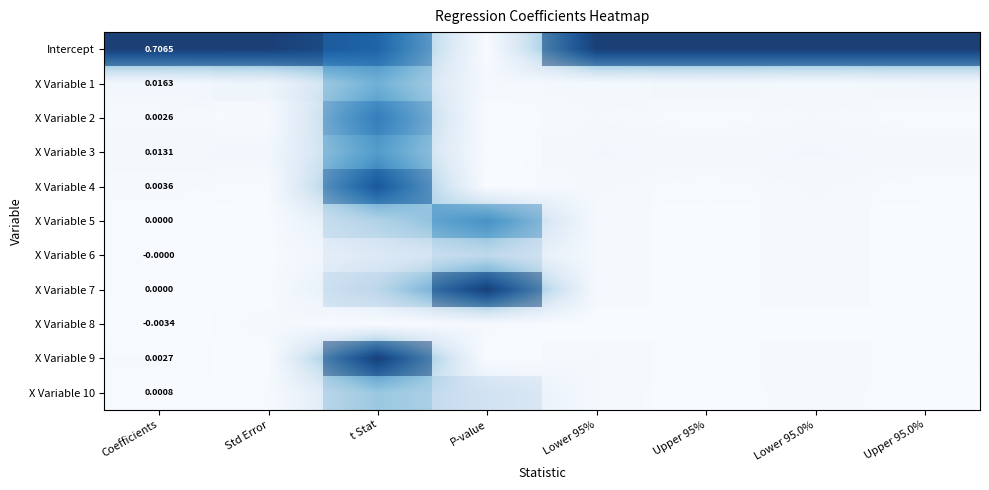

True or false: X Variable 4 has a value of 0.0 at Upper 95.0%.

True